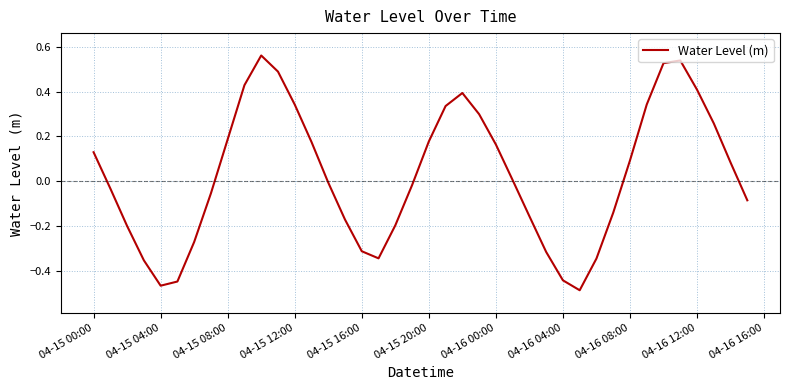

What is the difference between the maximum and minimum values?

1.0